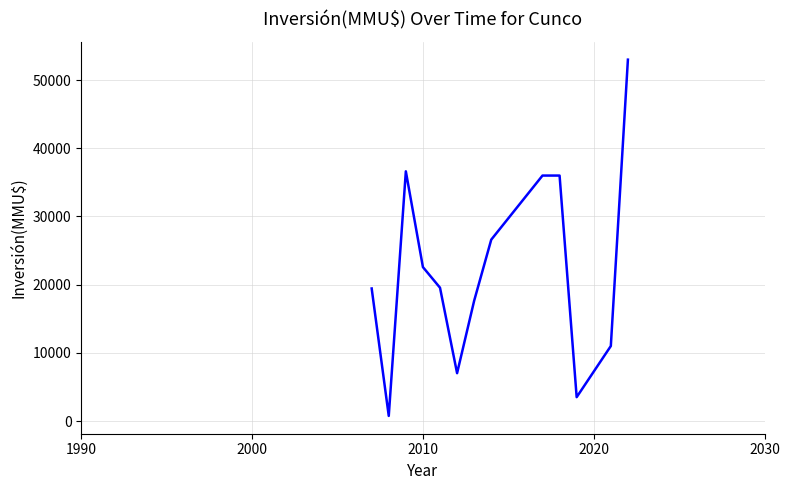

What is the difference between the maximum and minimum values?

52250